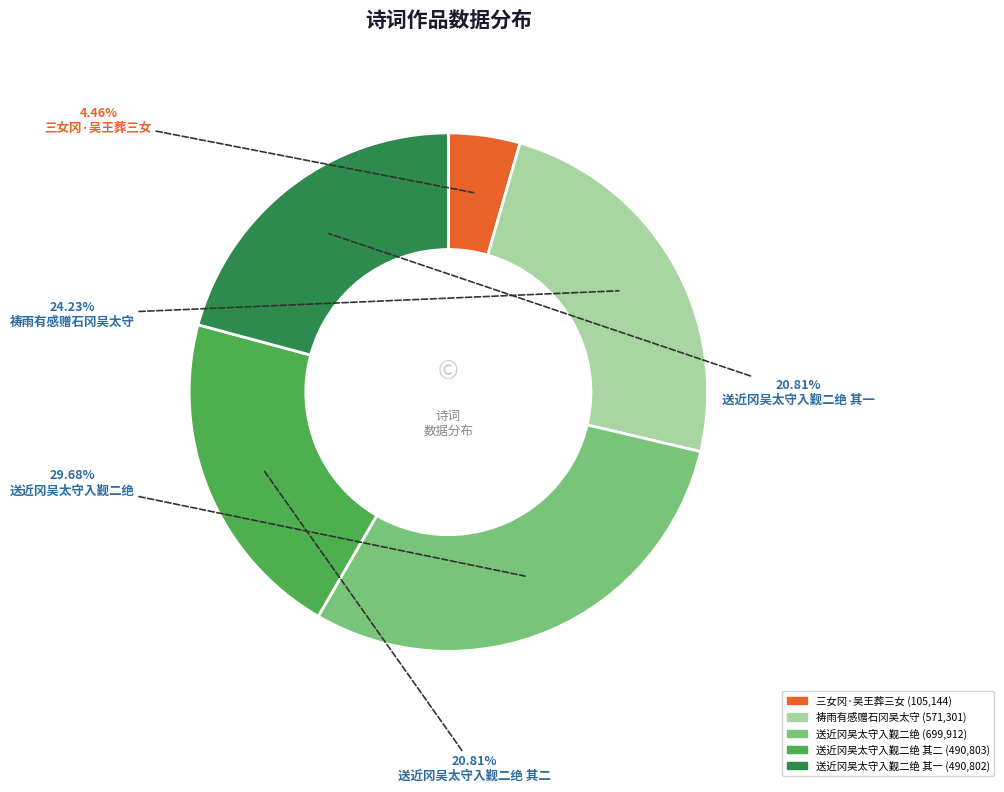

Is there a majority slice in this chart?

No